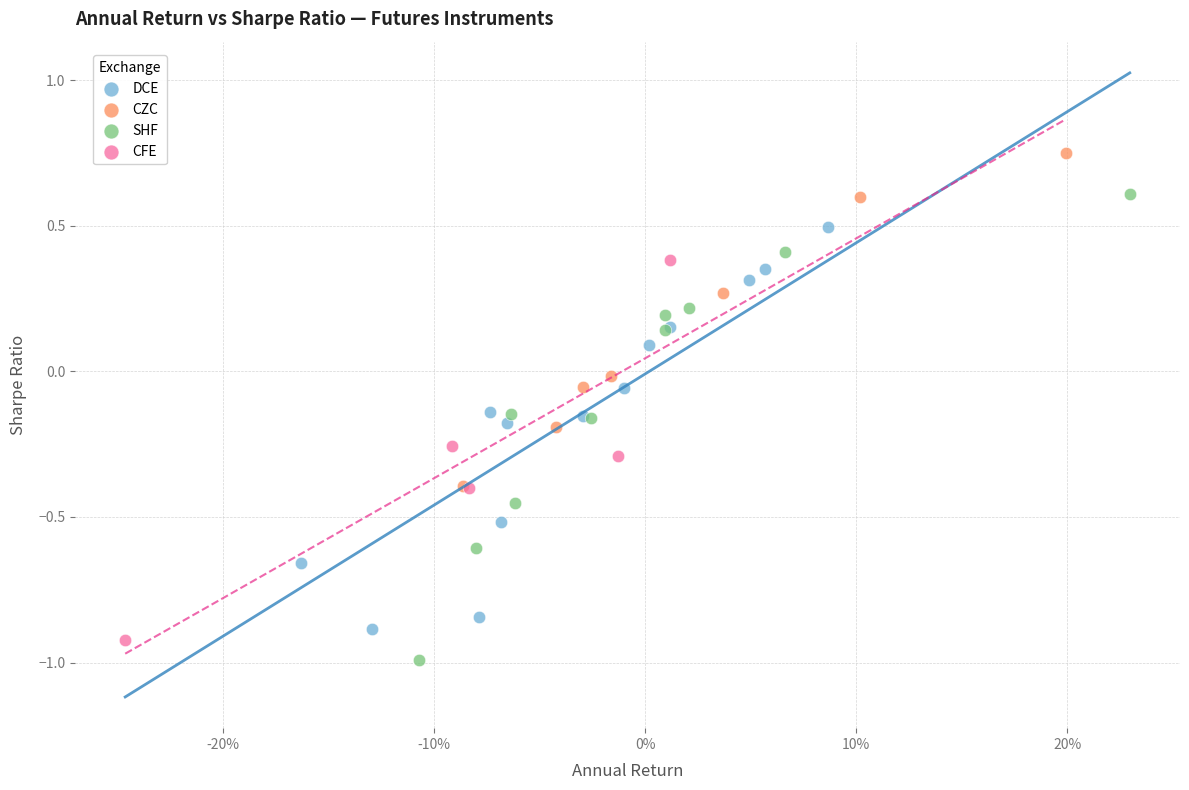

Which series has the largest Y range (max minus min)?

SHF